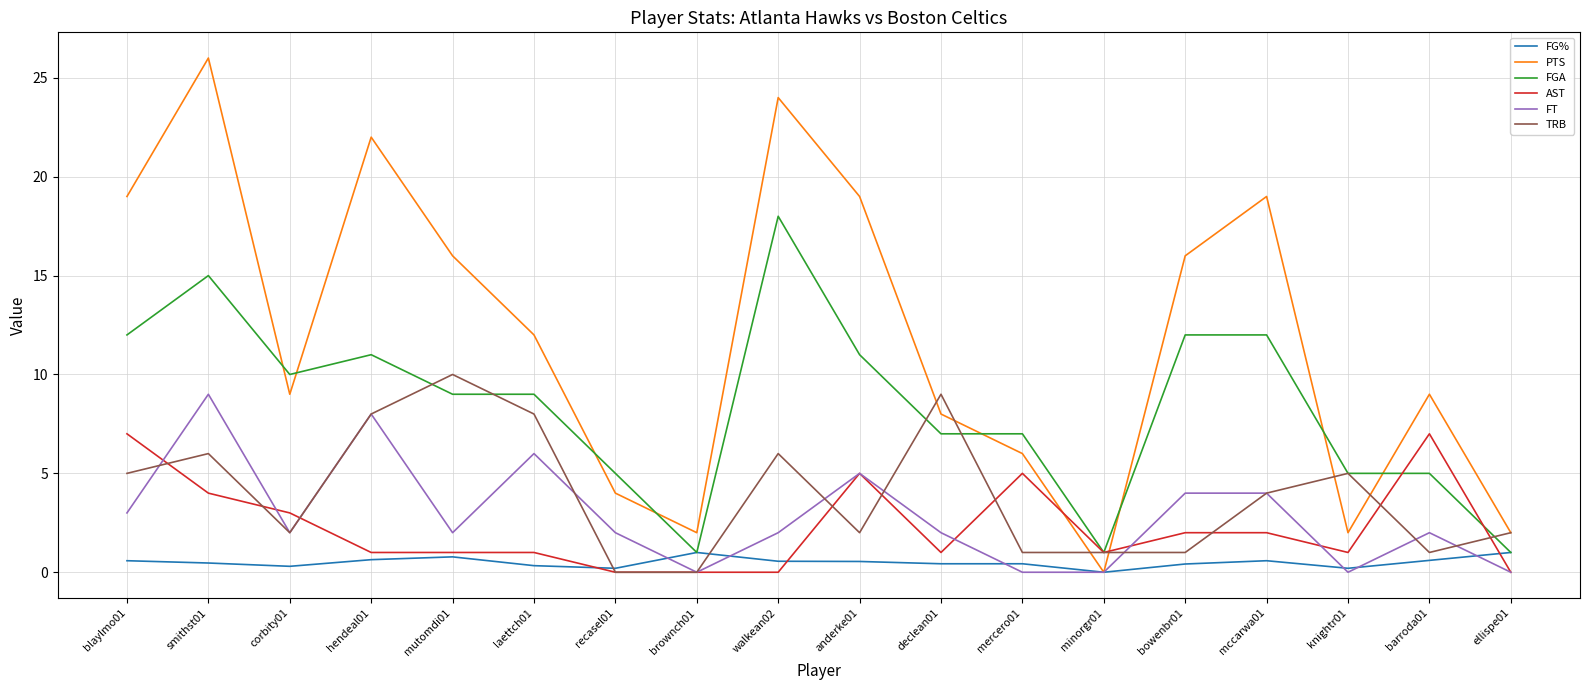

What is the lowest value of the FGA series?

1.0